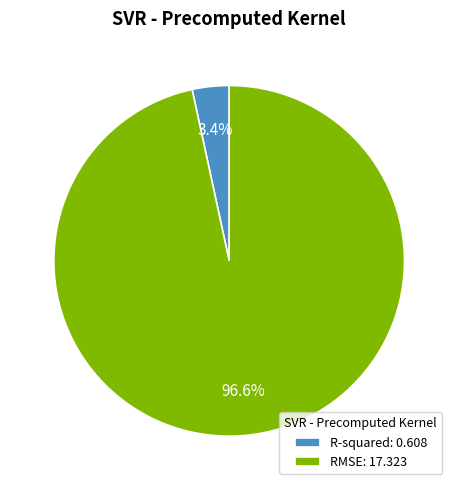

What is the total percentage of RMSE and R-squared?

100.0%